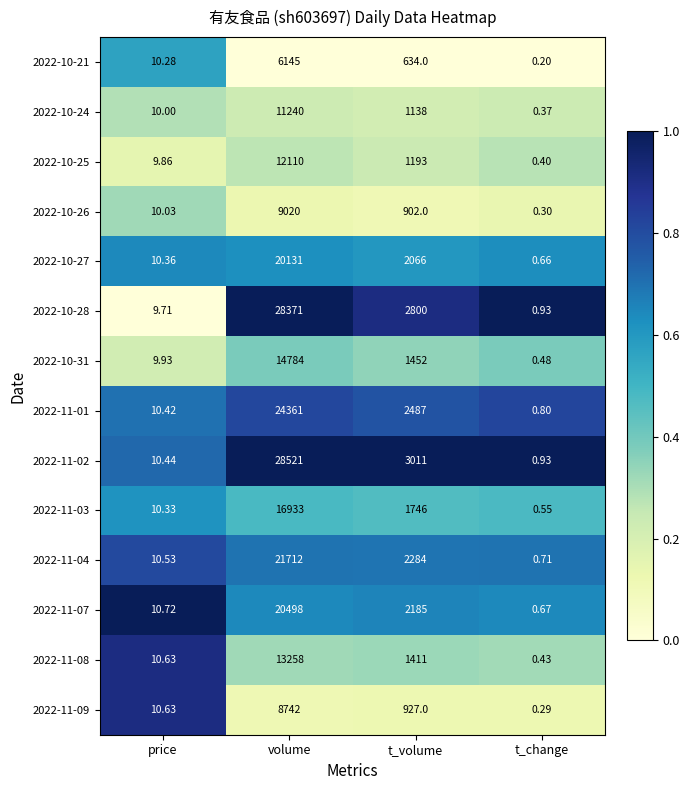

List the series in order of their peak value, lowest first.

2022-10-21, 2022-11-09, 2022-10-26, 2022-10-24, 2022-10-25, 2022-11-08, 2022-10-31, 2022-11-03, 2022-10-27, 2022-11-07, 2022-11-04, 2022-11-01, 2022-10-28, 2022-11-02